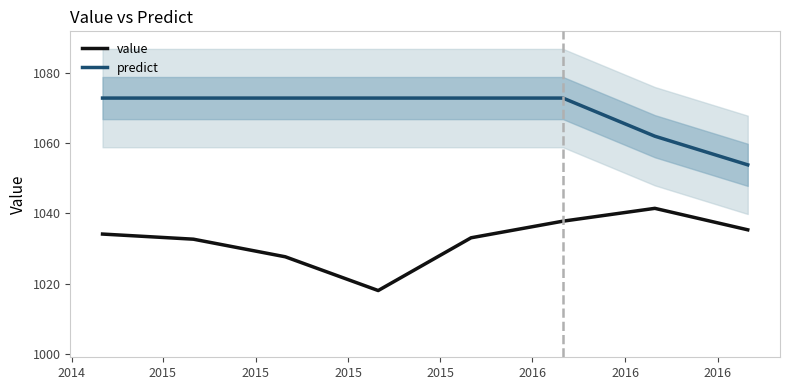

True or false: predict has more than 1 points higher than both neighbors.

False